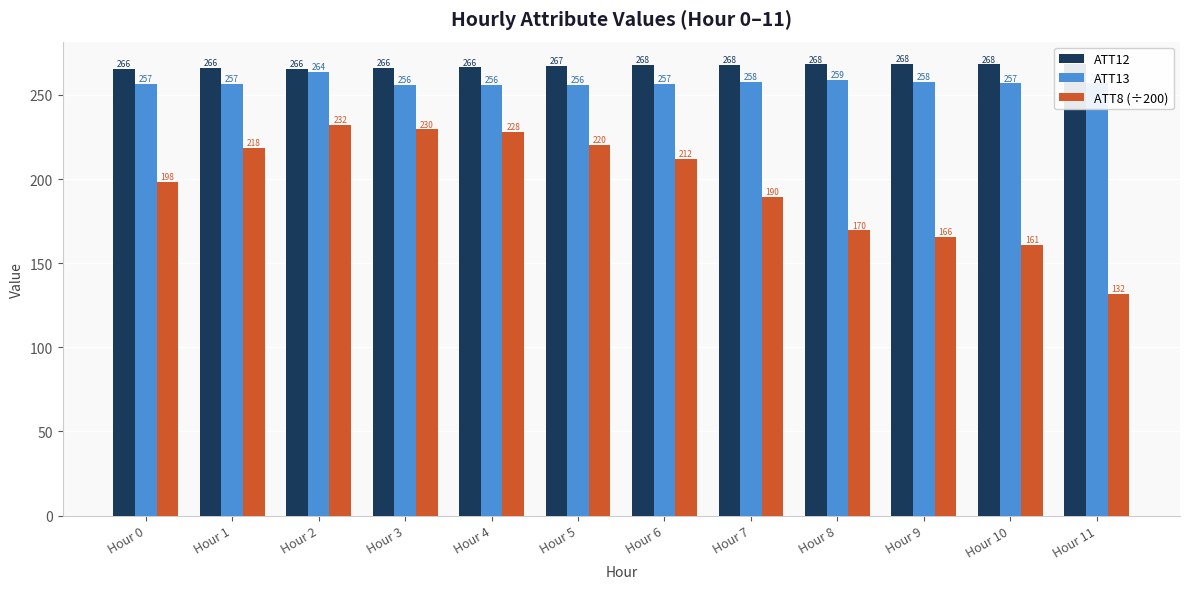

What is the total value across all series at Hour 3?

751.3